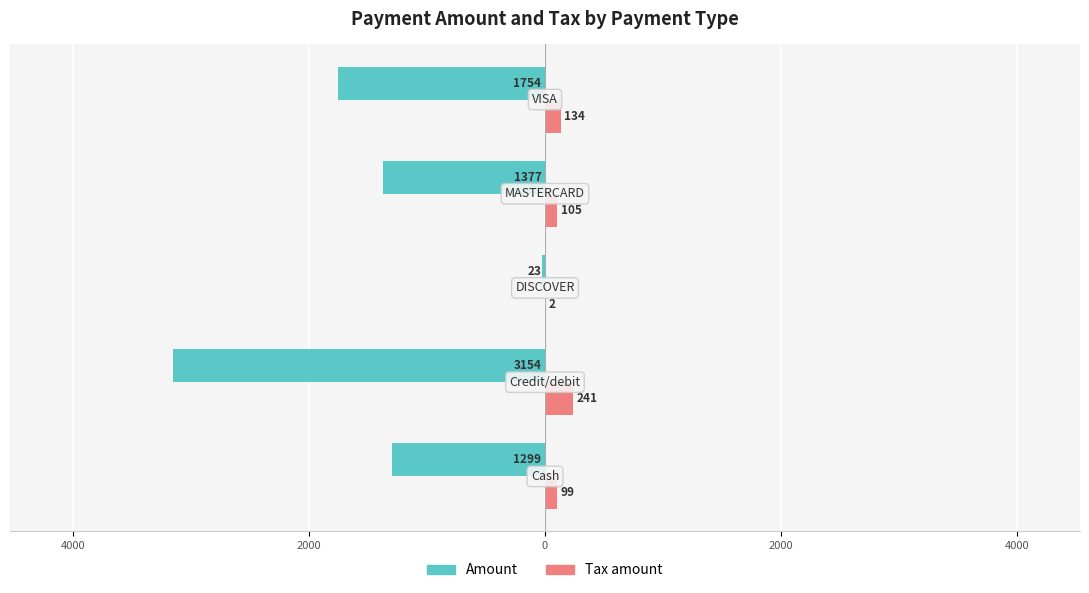

What is the sum of all Tax amount values?

580.7